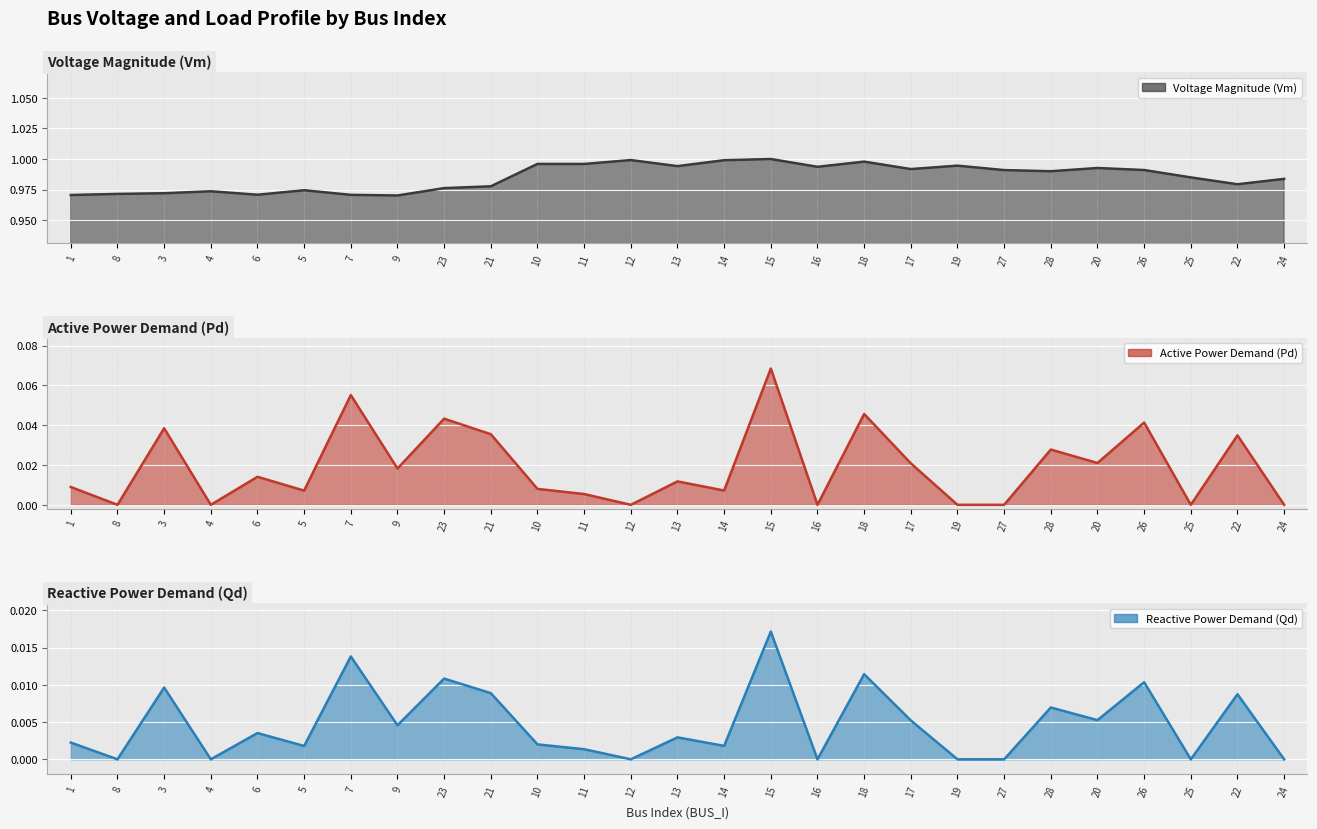

Where is the first local minimum for Pd_line?

8